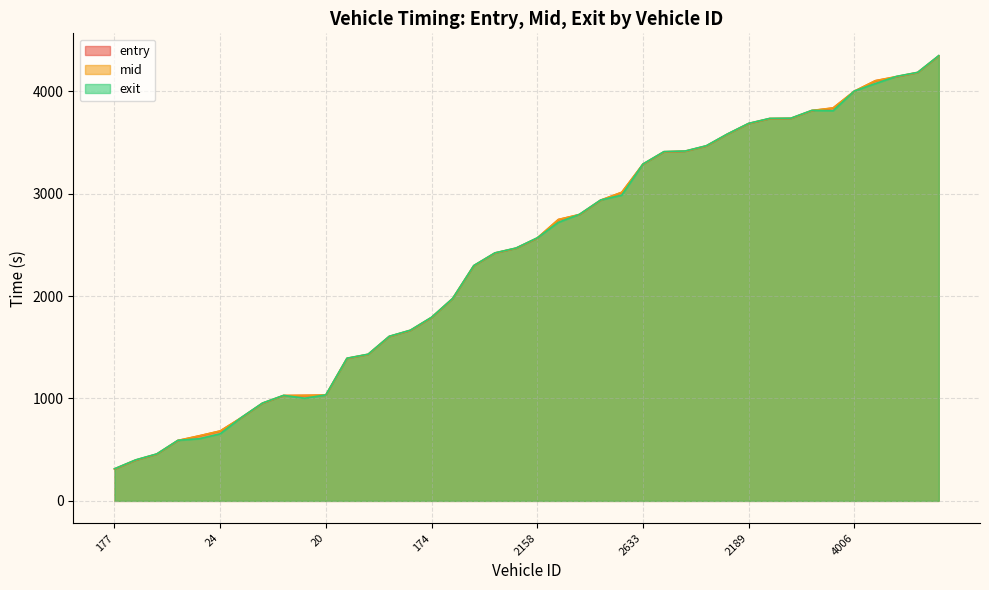

The value of mid at 2180 is 3415.6. True or false?

True